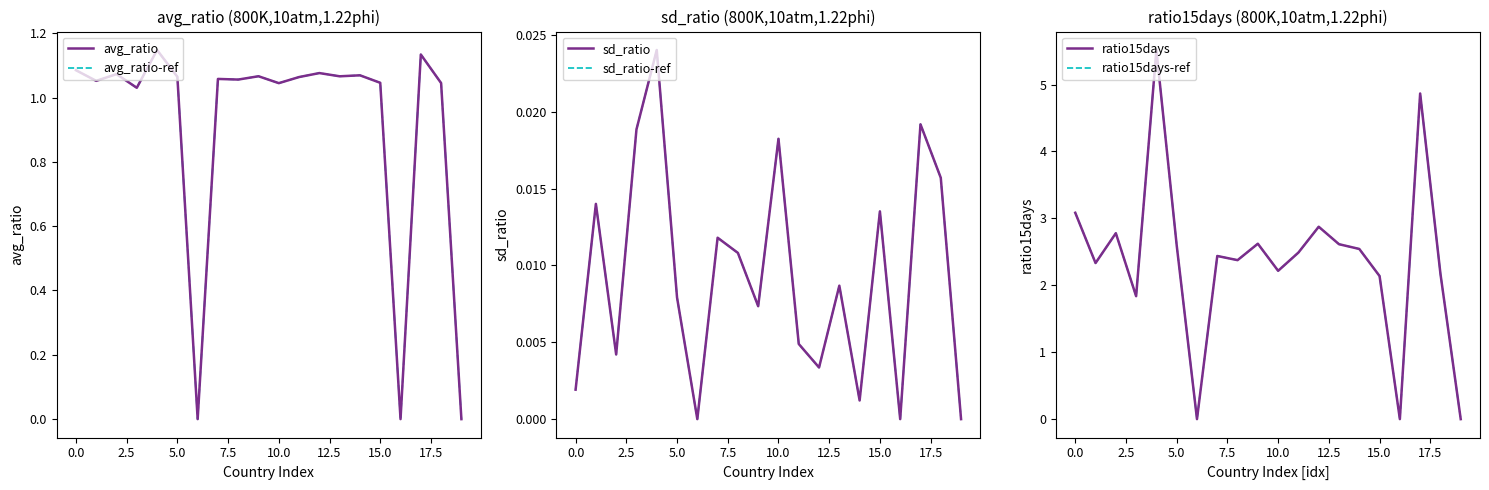

True or false: sd_ratio has a value of 0.0 at 17.

True